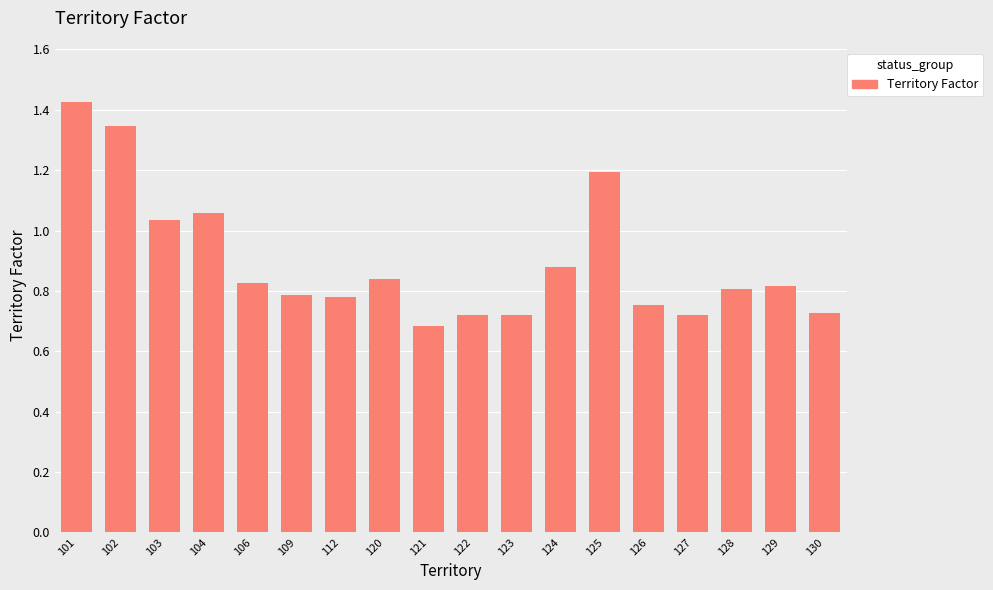

The chart shows a value of 0.2 at 123. True or false?

False